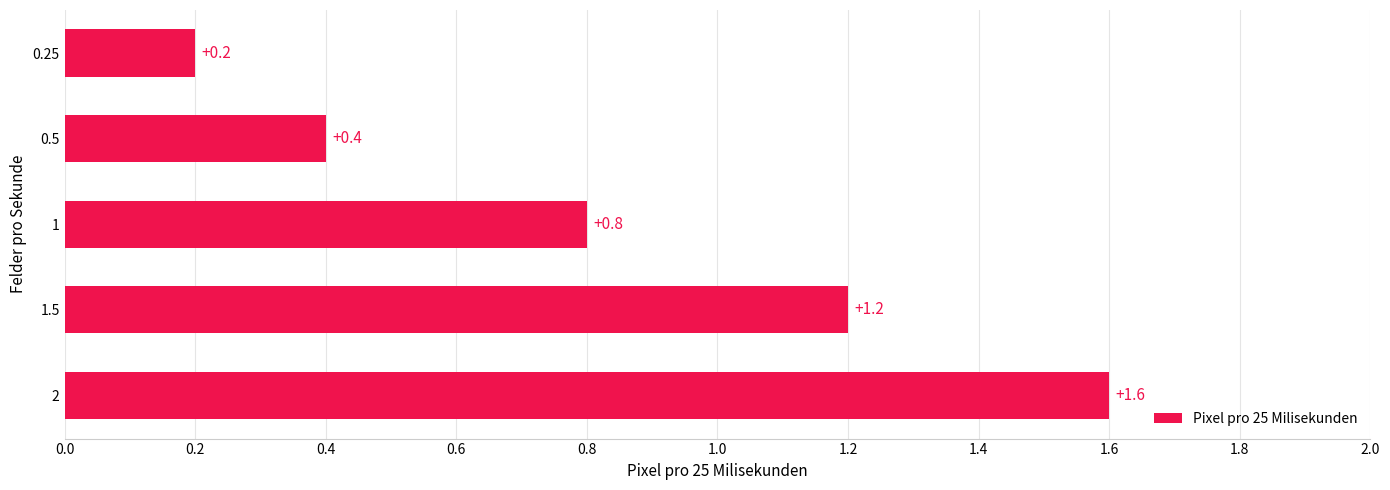

What is the sum of all values?

4.2